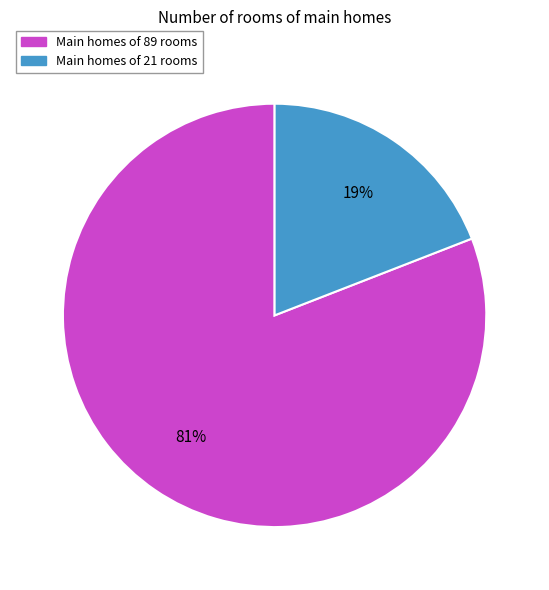

How many segments does this pie chart have?

2